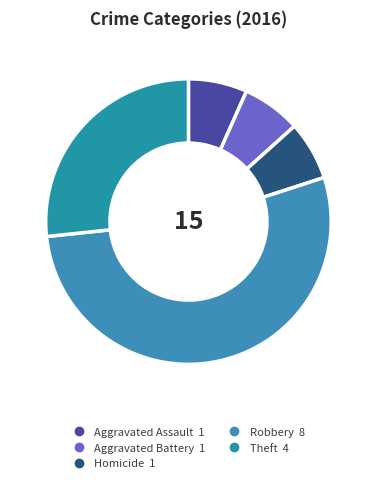

What is the largest slice in the pie chart?

Robbery